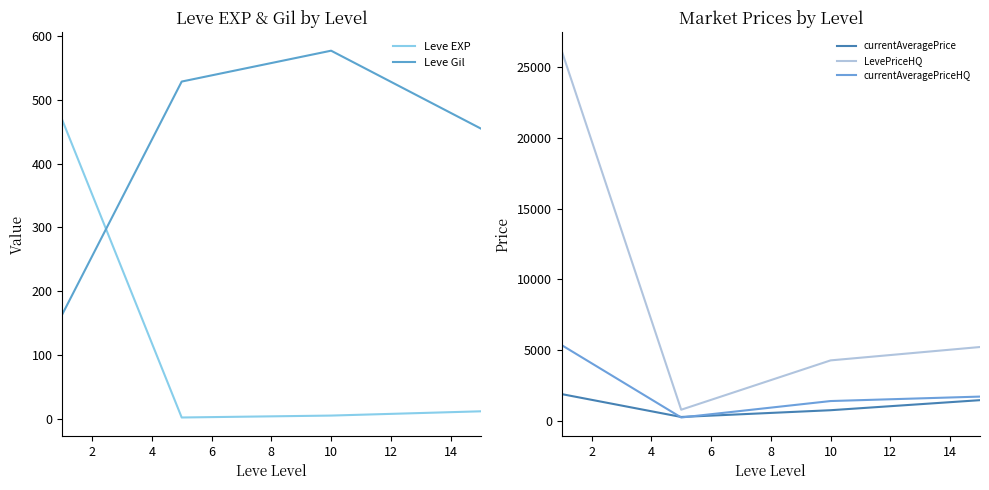

What is the highest value of the Leve Gil series?

576.7